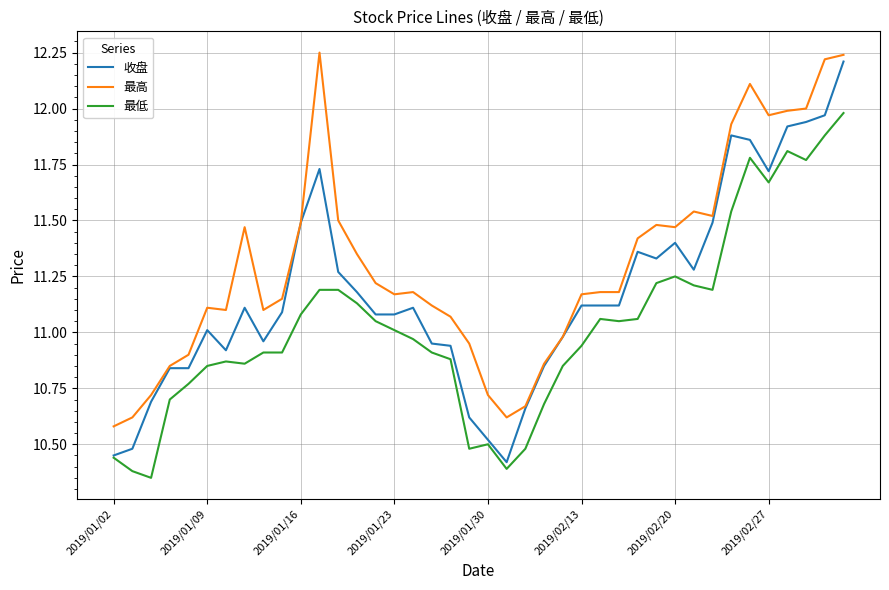

Rank the series by their average value, from highest to lowest.

最高, 收盘, 最低